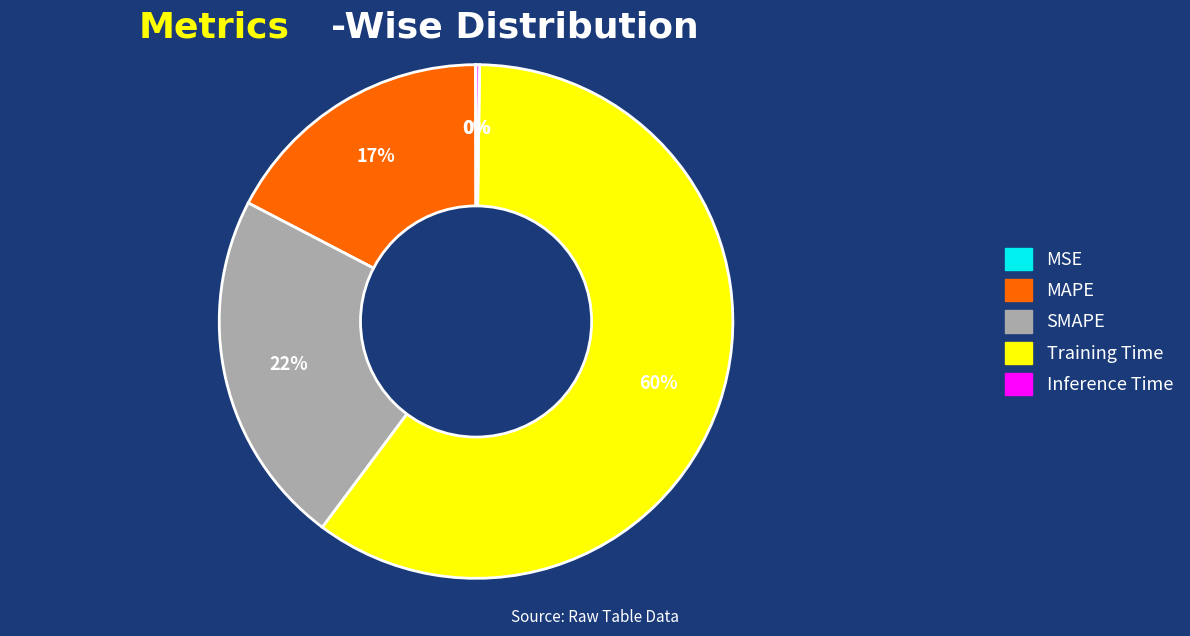

Is it true that Training Time is 68% of the pie?

False